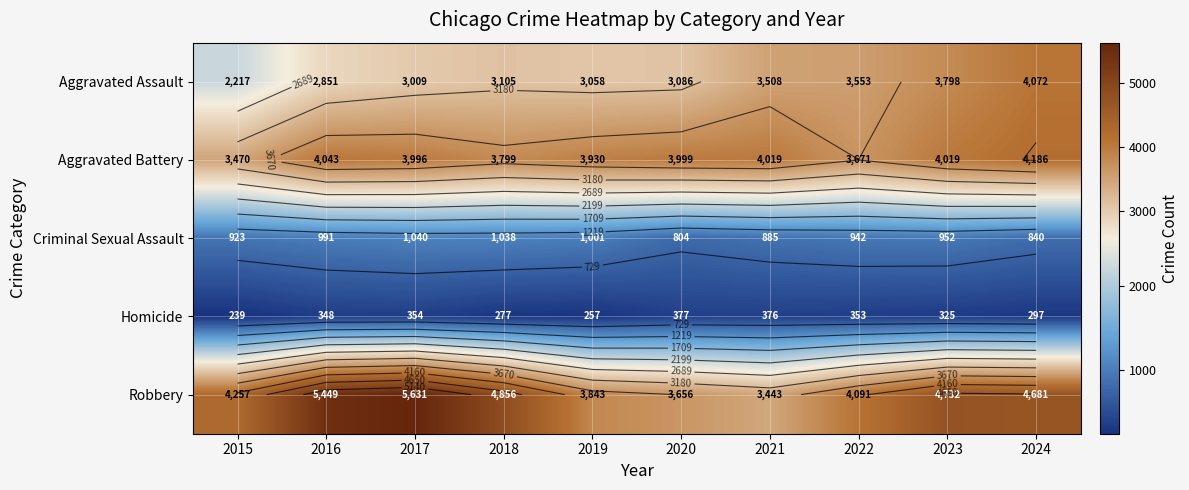

Which category has the highest value in the Criminal Sexual Assault series?

2017